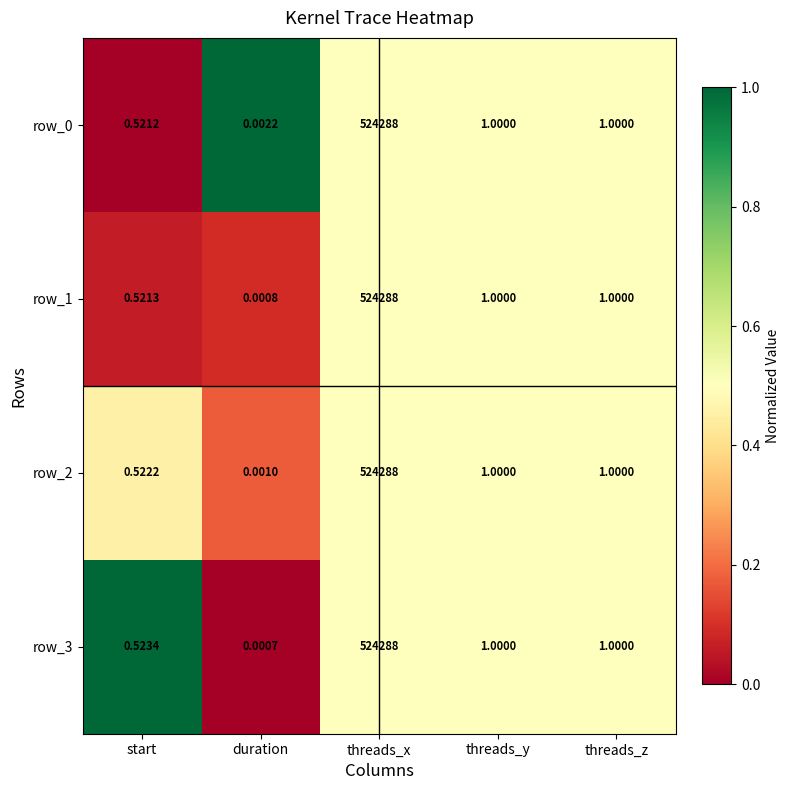

What is the sum of the row_2 values at start and threads_y?

1.5